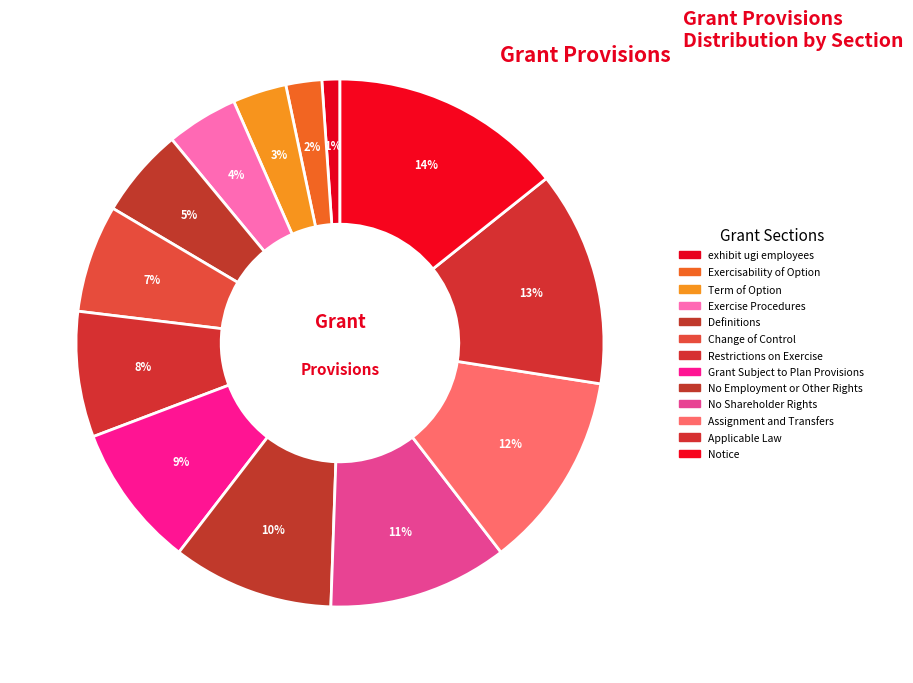

Is it true that Grant Subject to Plan Provisions is 20% of the pie?

False